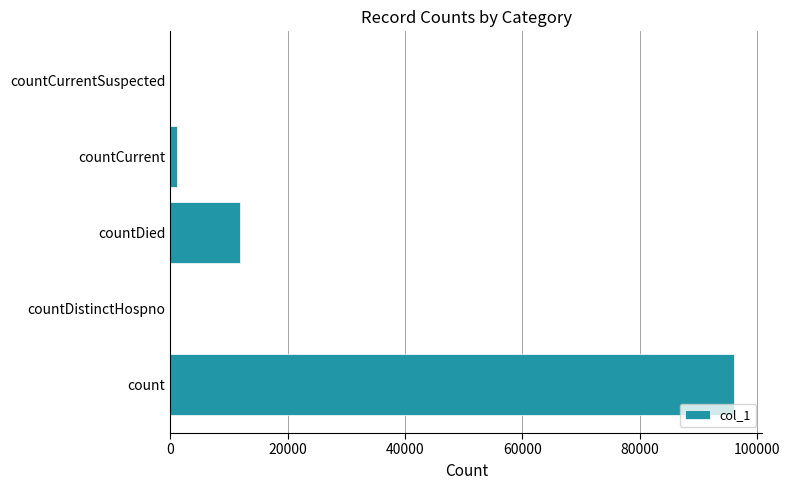

Between countDistinctHospno and countDied, which is larger?

countDied